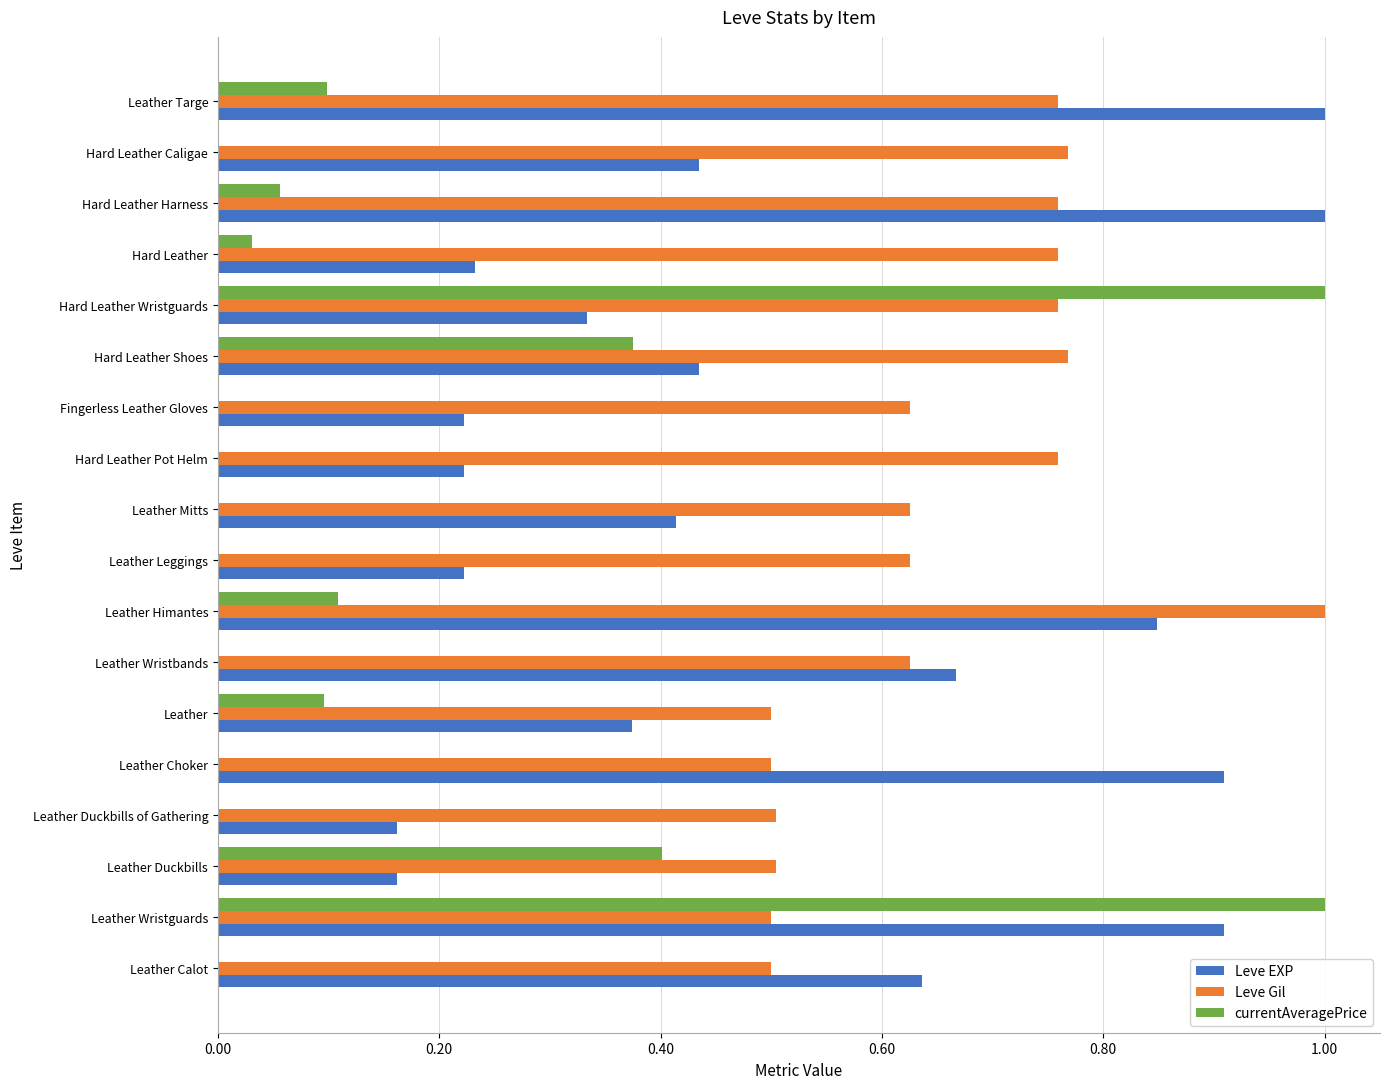

What is the sum of the Leve Gil values at Leather Choker and Hard Leather Caligae?

1.3